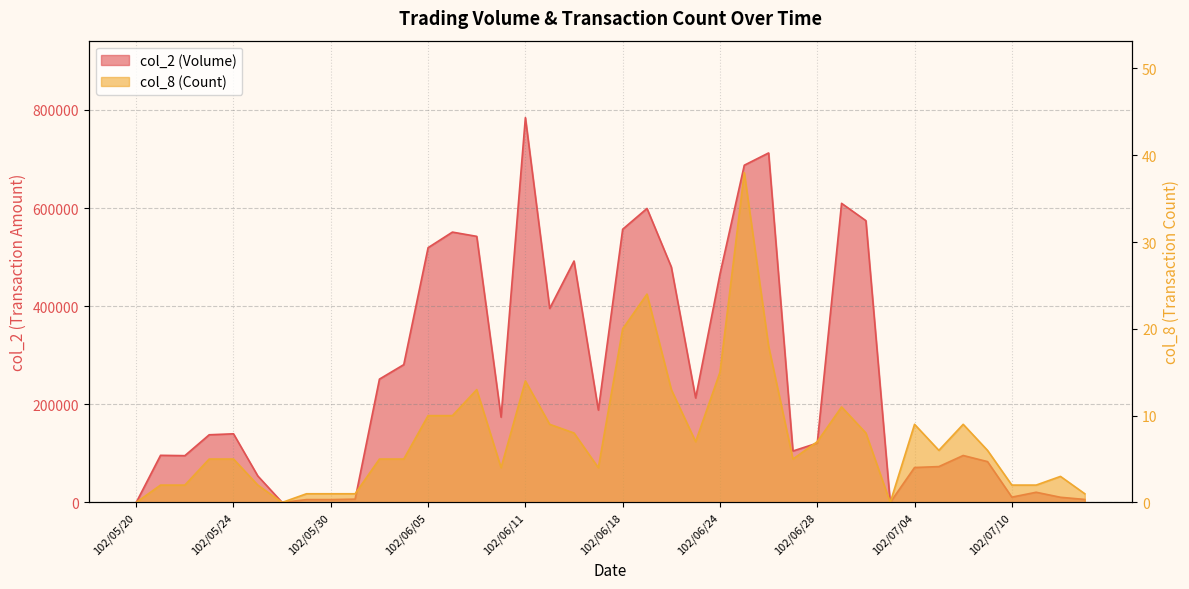

What are all the series names shown in the legend?

col_2, col_8